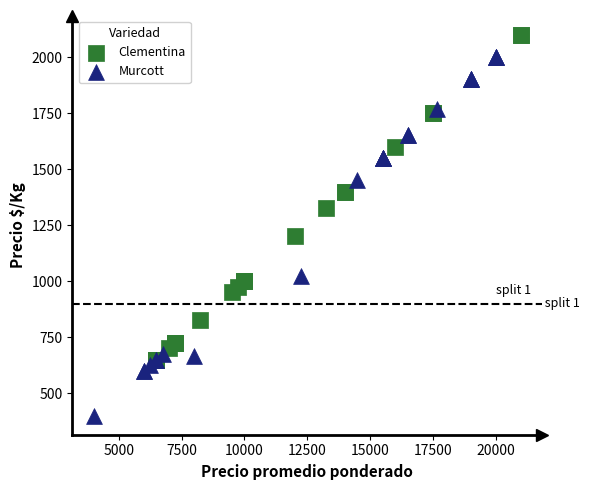

Which series reaches the maximum Y coordinate?

Clementina